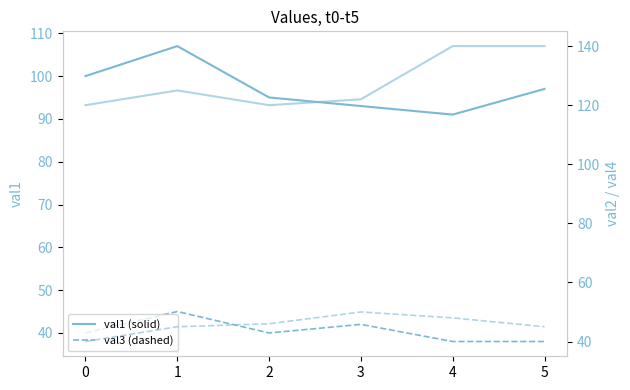

At how many categories does at least one series exceed 45?

6